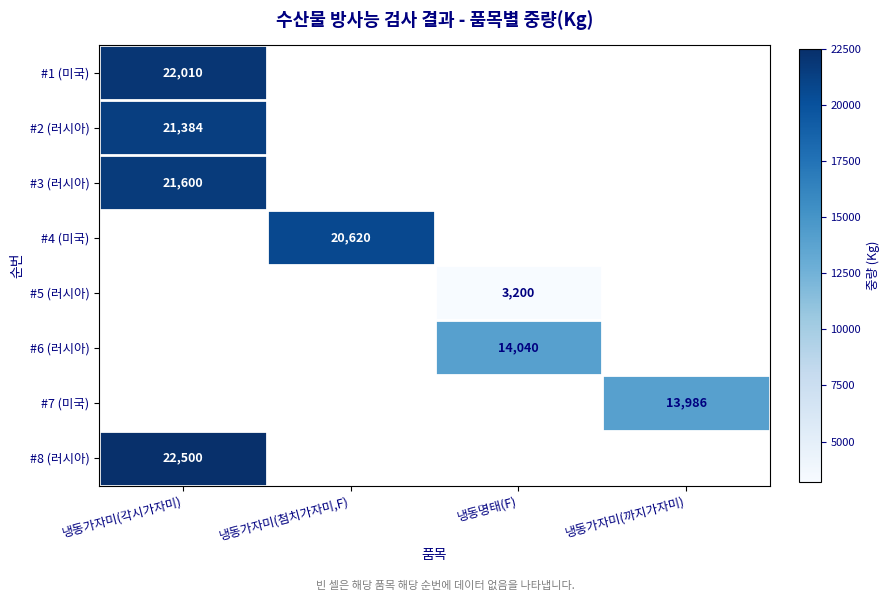

Is it true that #5 (러시아) equals 5555 at 냉동명태(F)?

False